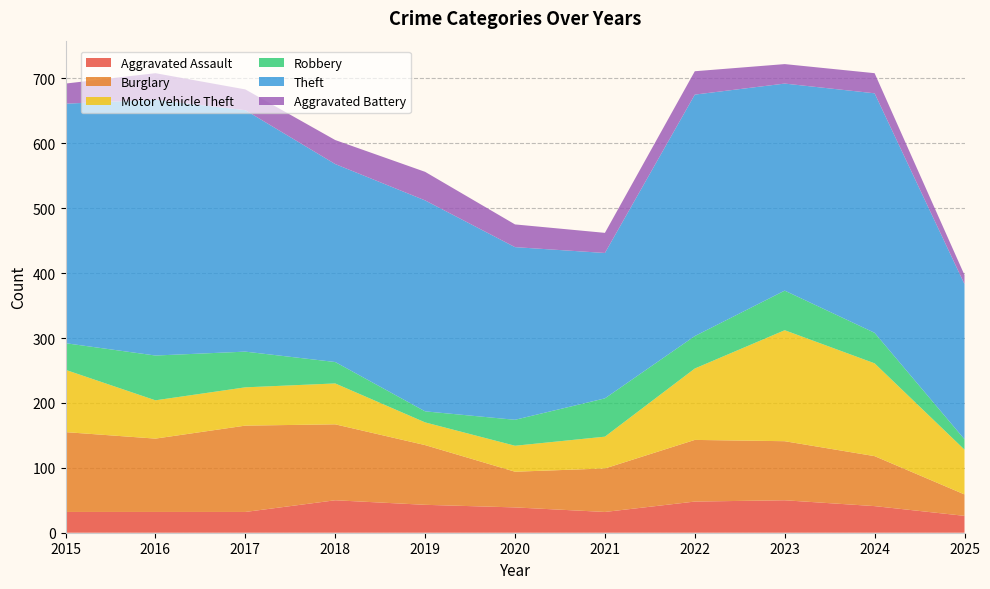

Reading left to right, list all the values displayed in this chart.

Aggravated Assault: 2015=32	2016=32	2017=32	2018=50	2019=43	2020=39	2021=32	2022=48	2023=50	2024=41	2025=26
Burglary: 2015=123	2016=113	2017=133	2018=117	2019=92	2020=55	2021=67	2022=95	2023=91	2024=77	2025=33
Motor Vehicle Theft: 2015=96	2016=59	2017=59	2018=63	2019=35	2020=40	2021=49	2022=110	2023=171	2024=143	2025=69
Robbery: 2015=41	2016=69	2017=55	2018=33	2019=17	2020=40	2021=59	2022=50	2023=61	2024=47	2025=16
Theft: 2015=369	2016=394	2017=372	2018=305	2019=325	2020=266	2021=224	2022=372	2023=319	2024=369	2025=239
Aggravated Battery: 2015=31	2016=41	2017=32	2018=37	2019=44	2020=35	2021=31	2022=36	2023=30	2024=31	2025=14